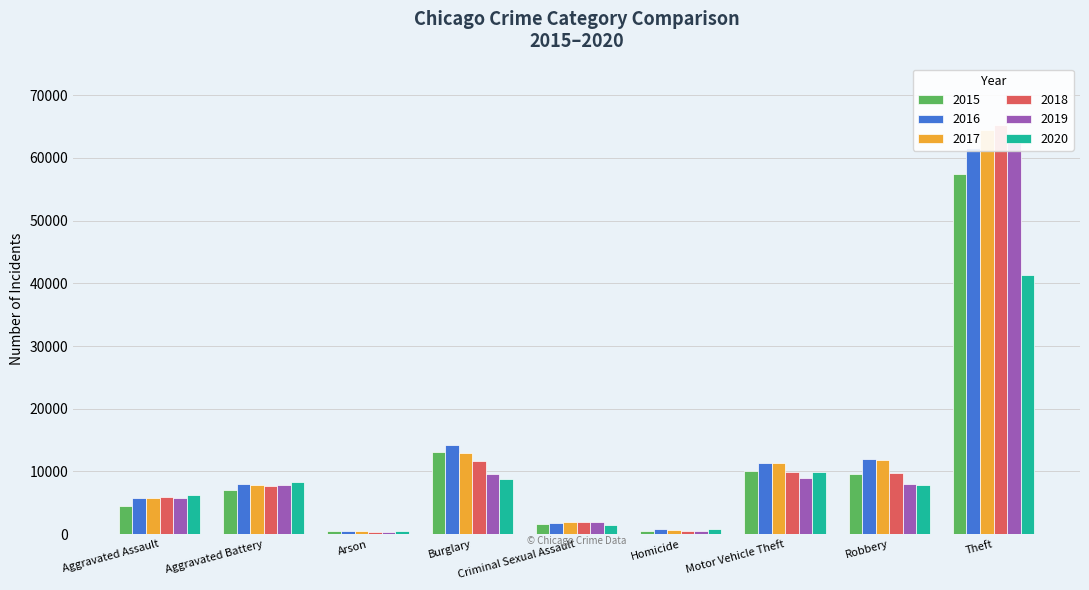

What is the label of the 2nd bar from the right?

Robbery